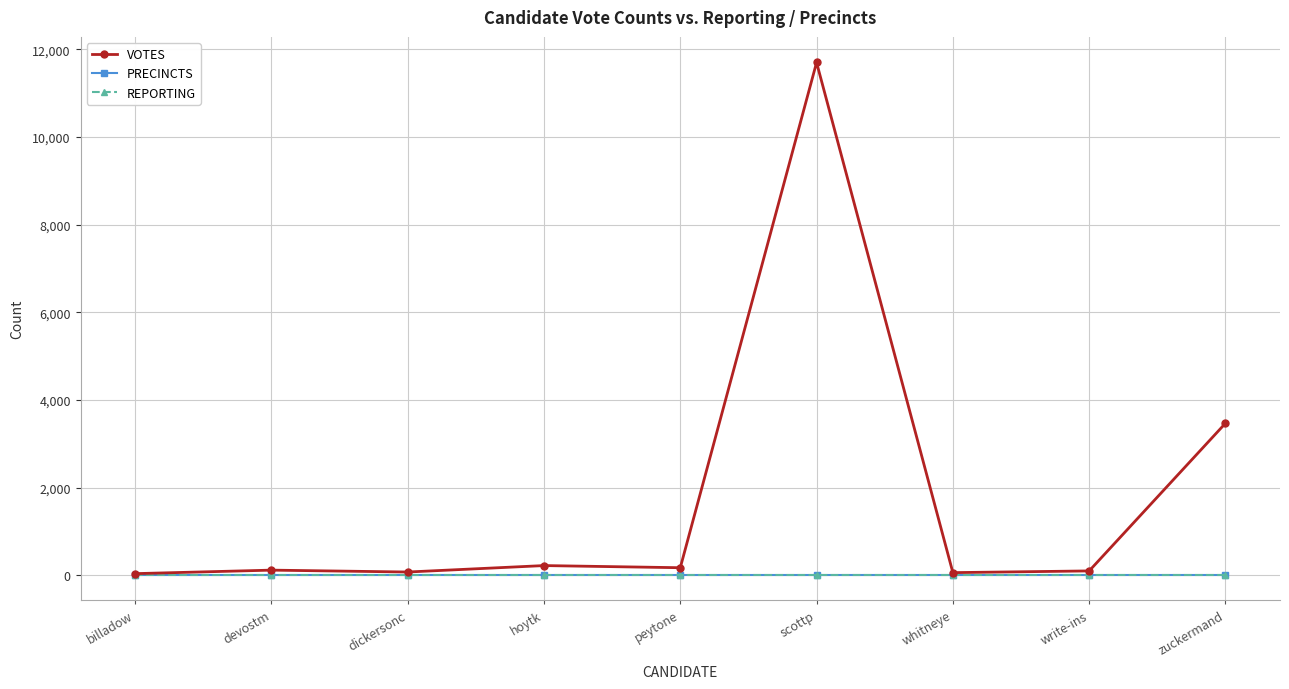

At devostm, list the series in order from largest to smallest.

VOTES, PRECINCTS, REPORTING